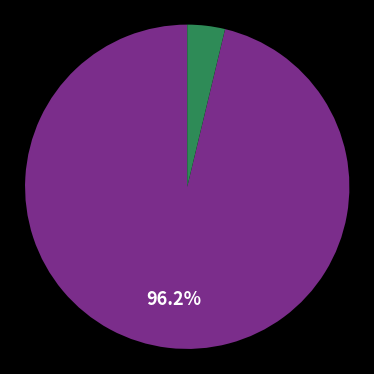

Is there a majority slice in this chart?

Yes